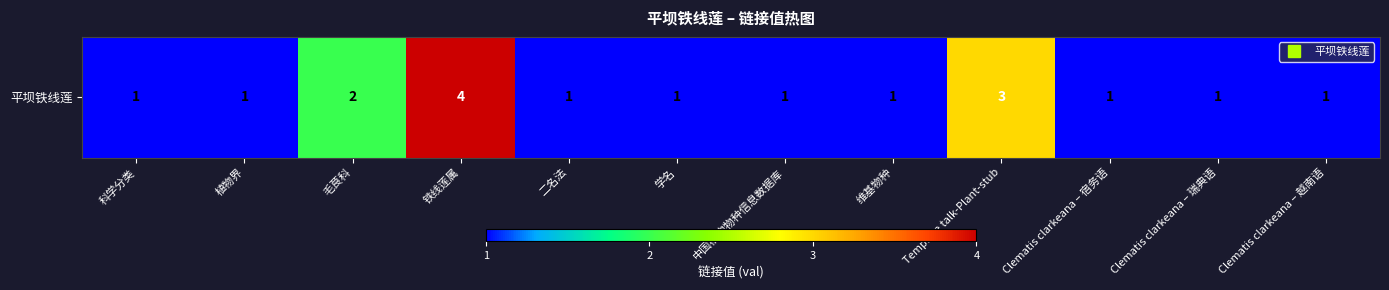

The chart shows a value of 2 at Clematis clarkeana – 宿务语. True or false?

False